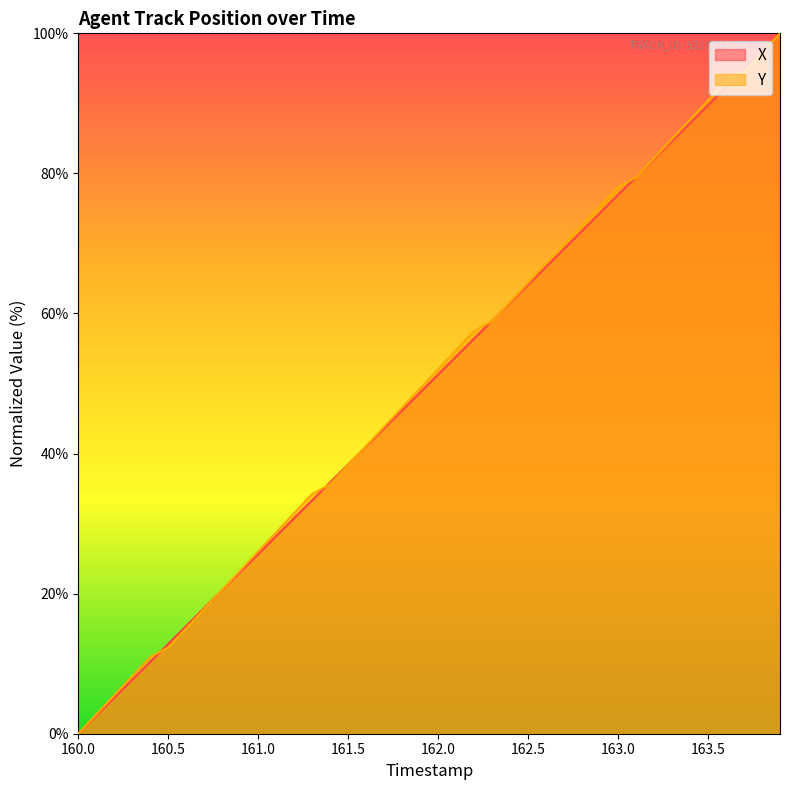

What is the value of the Y point at the 6th from the left?

12.3